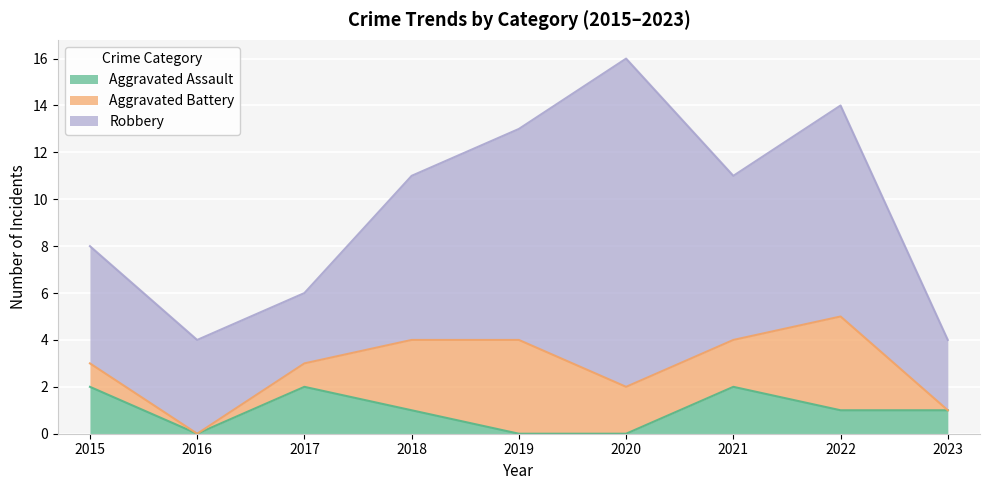

Which category has the lowest value across all series?

2016